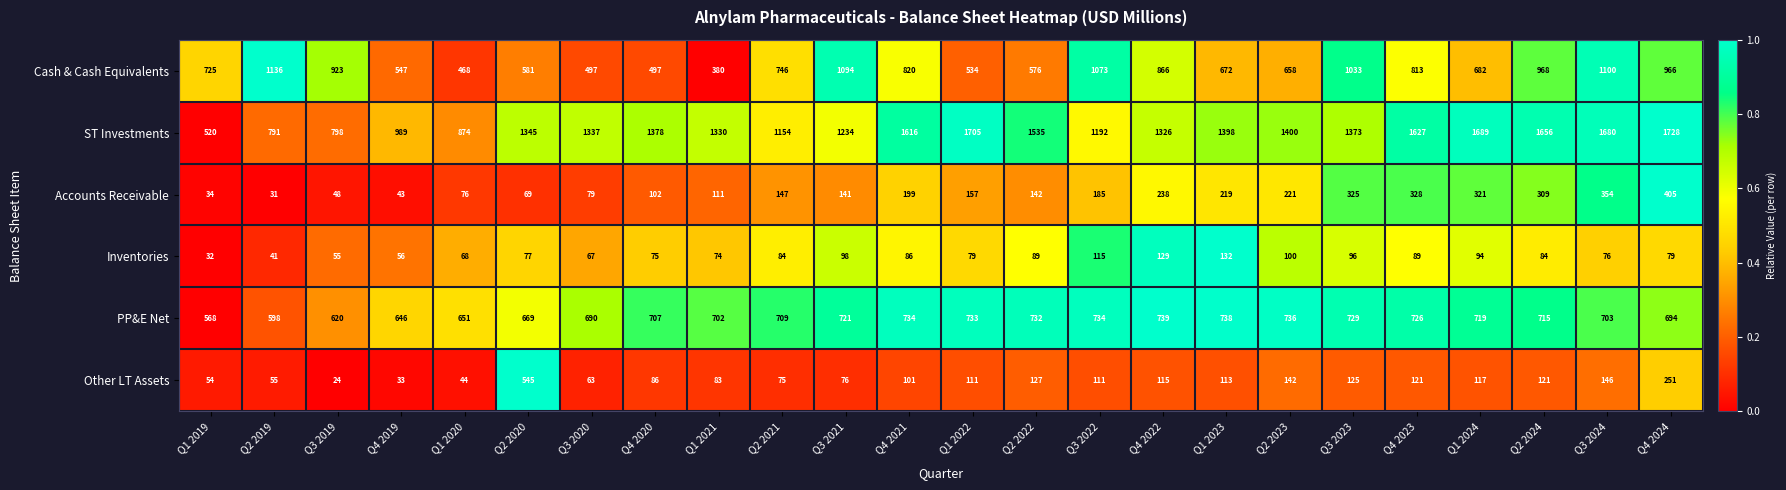

Which series has the largest total across all categories?

ST Investments